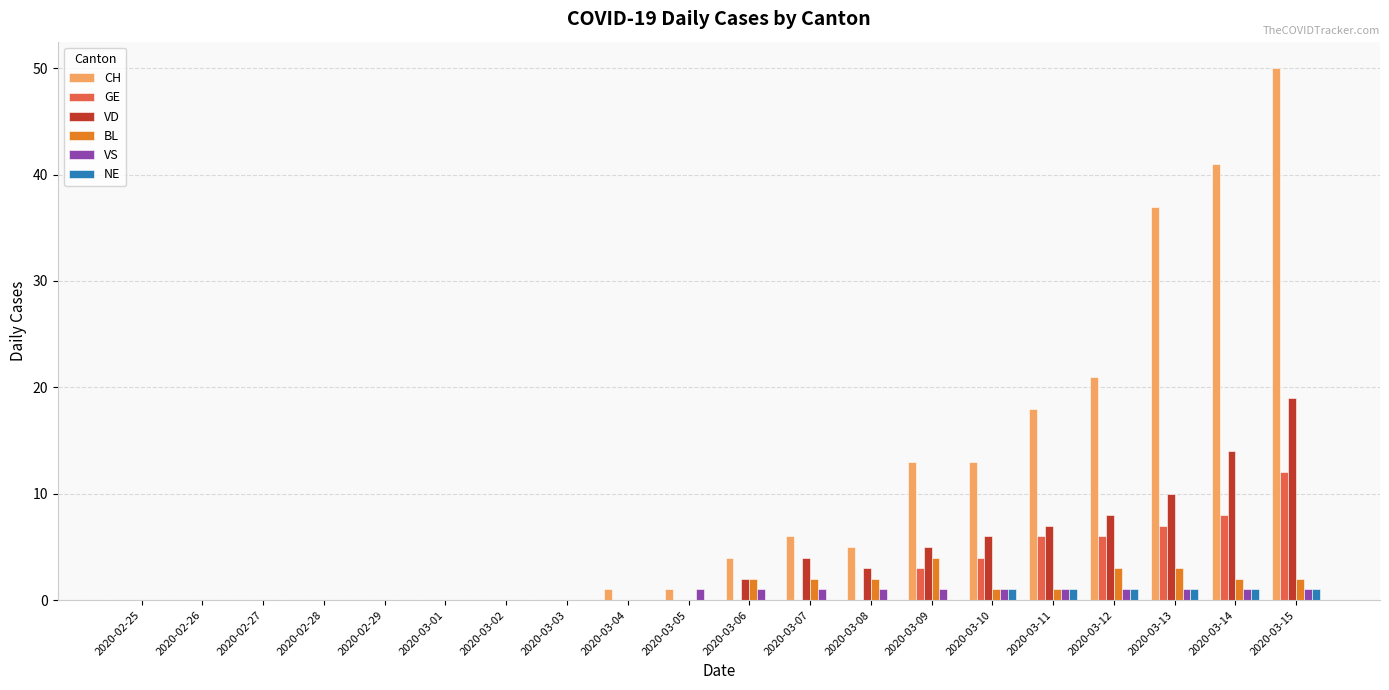

The value of VD at 2020-03-08 is 3. True or false?

True